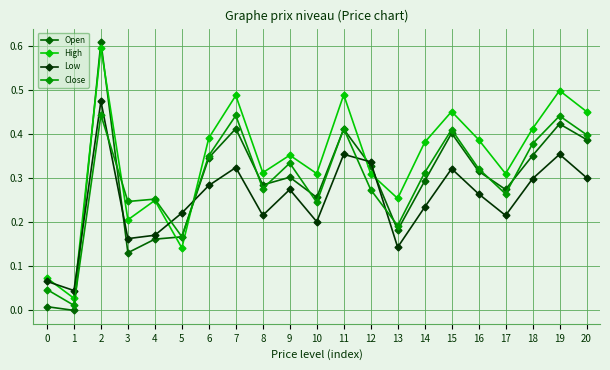

Which series ends up on top after the final intersection of High and Open?

High